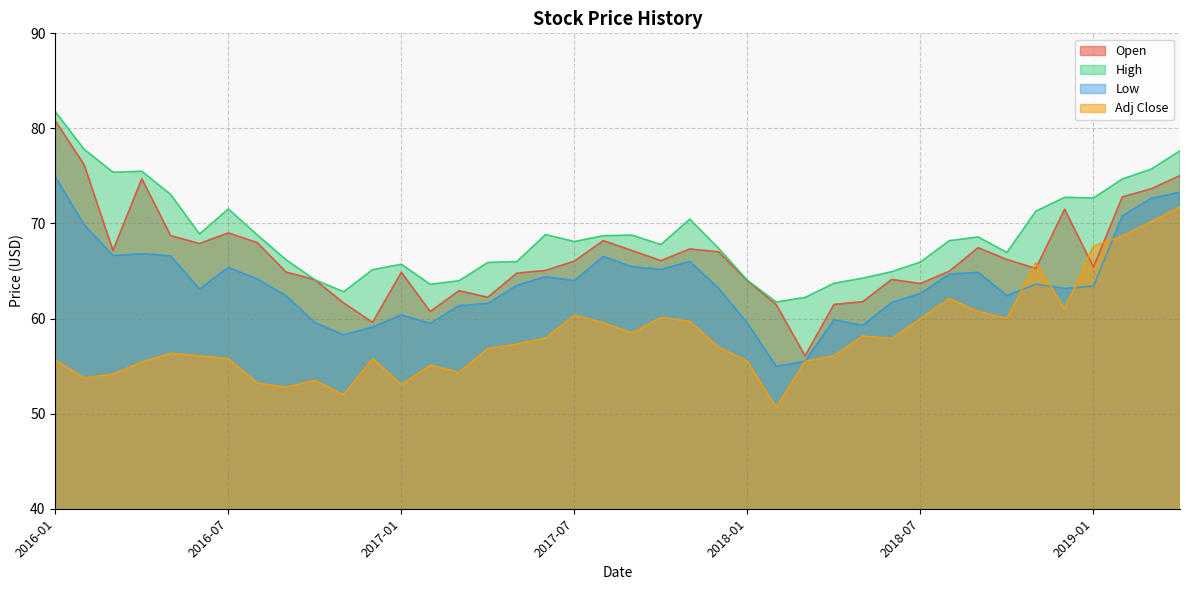

How many data points in Open are above 66?

20